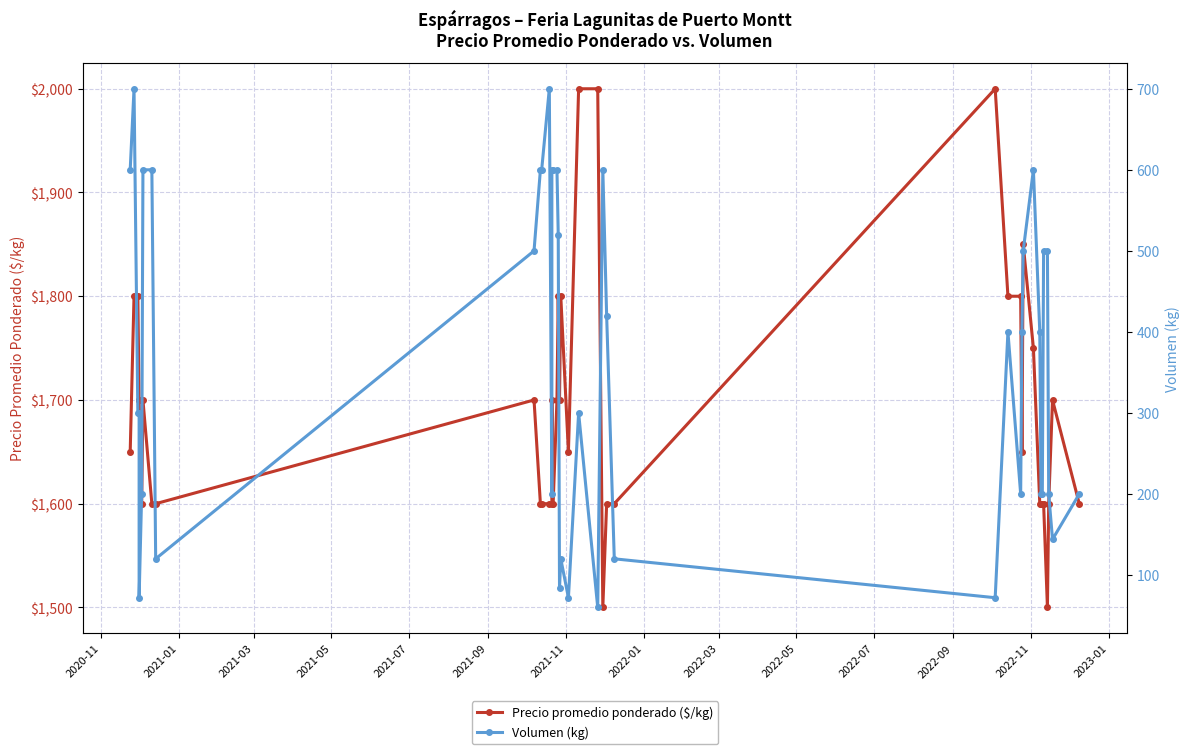

List the series in order of their peak value, highest first.

Precio promedio ponderado ($/kg), Volumen (kg)